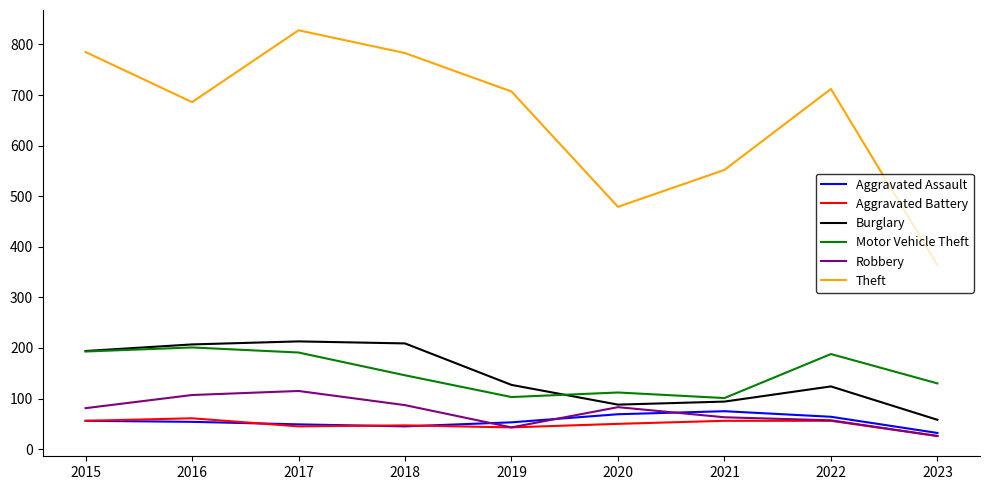

What is the spread (max minus min) of values at 2015?

729